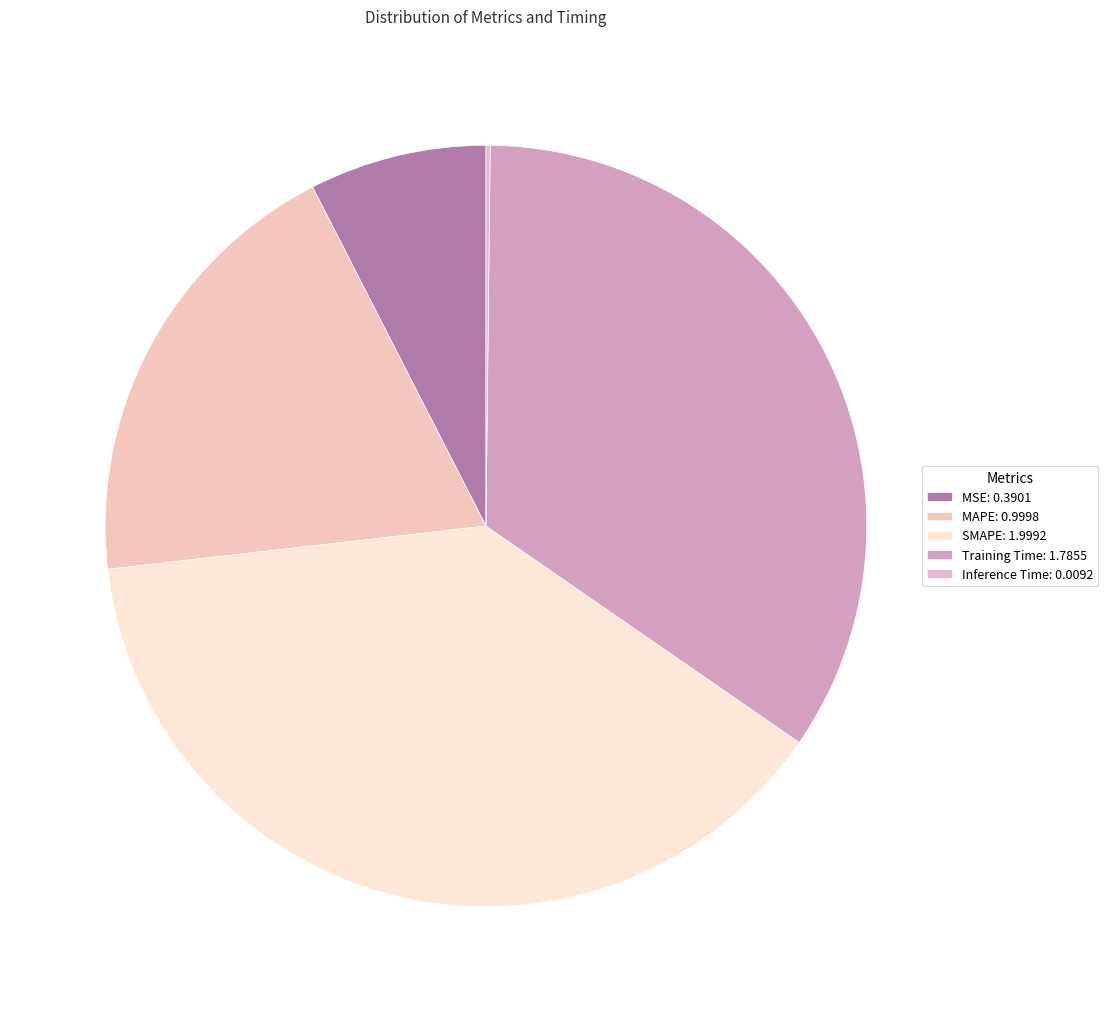

To the nearest percent, what is the combined percentage of MAPE and SMAPE?

58%